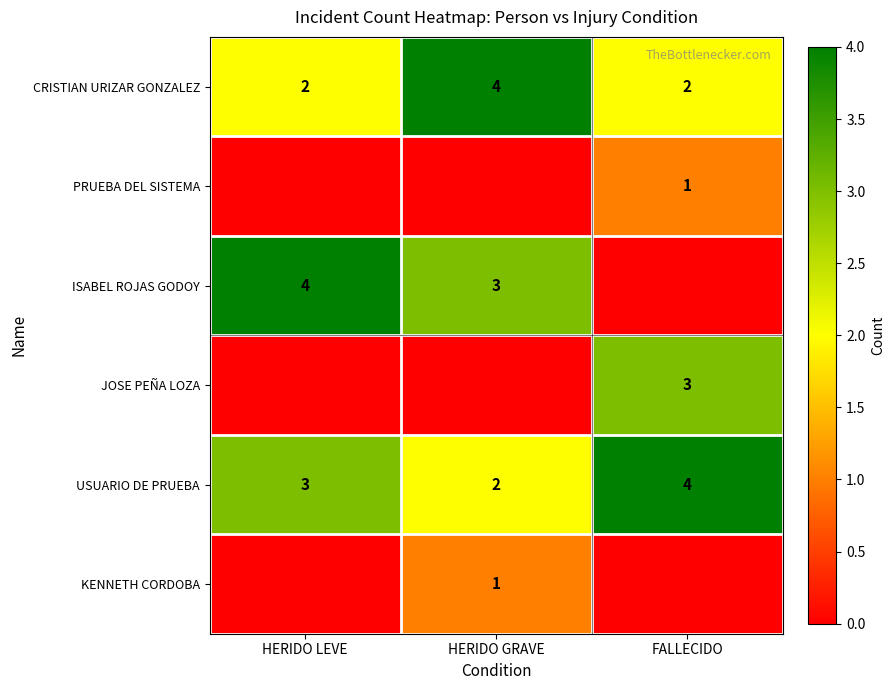

What is the average value of the USUARIO DE PRUEBA series?

3